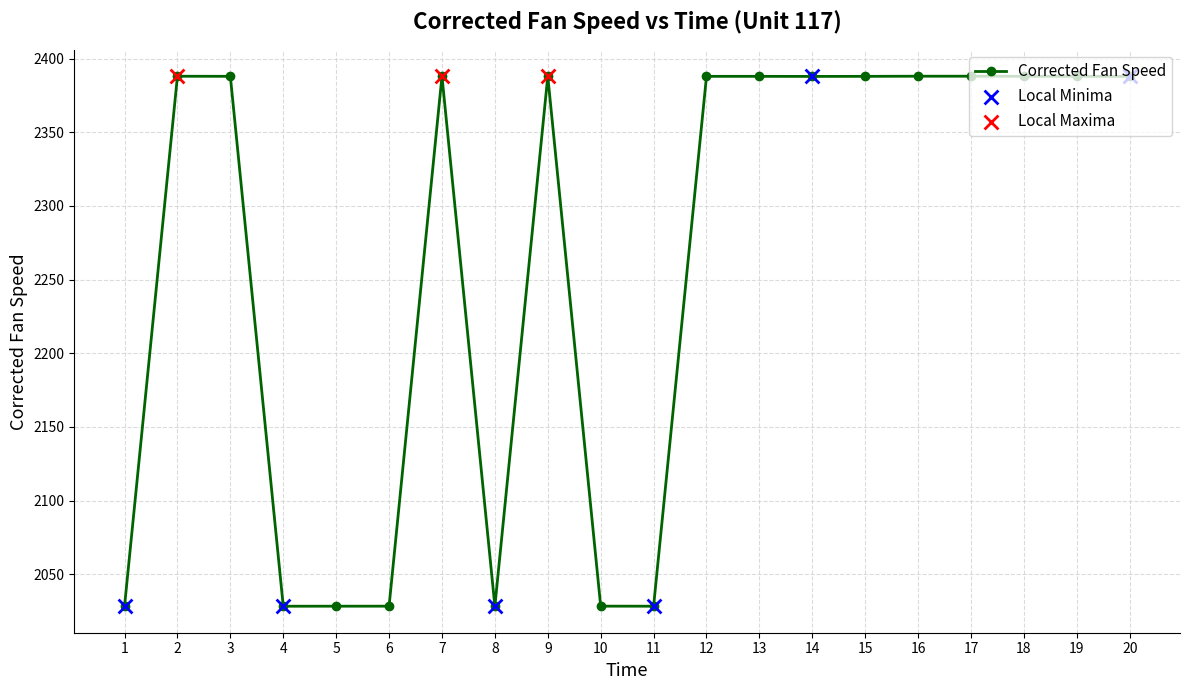

Between 12 and 6, which is larger?

12